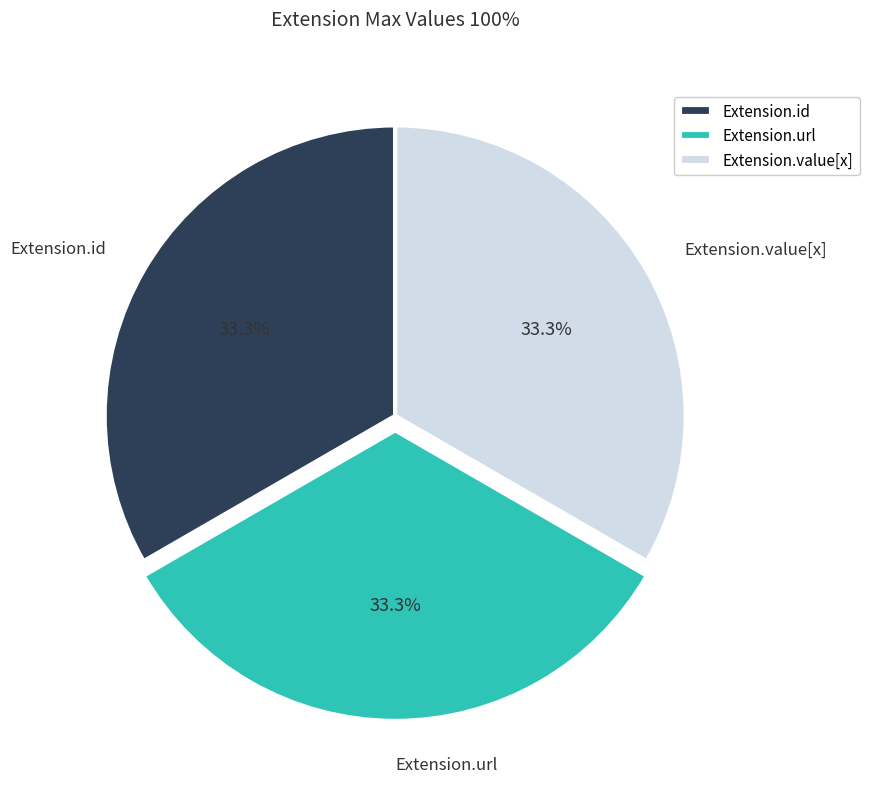

What portion of the pie excludes Extension.id?

66.7%